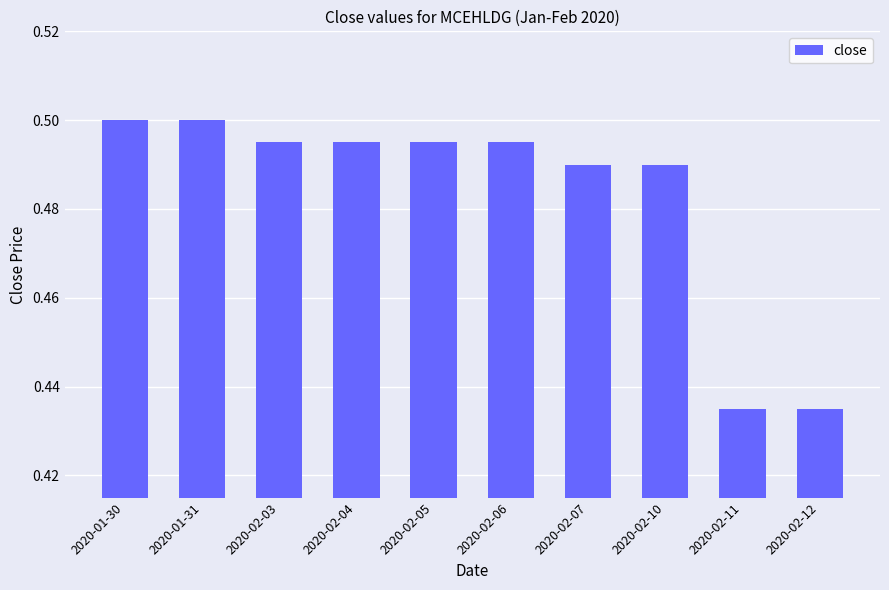

What is the label of the 2nd bar from the right?

2020-02-11